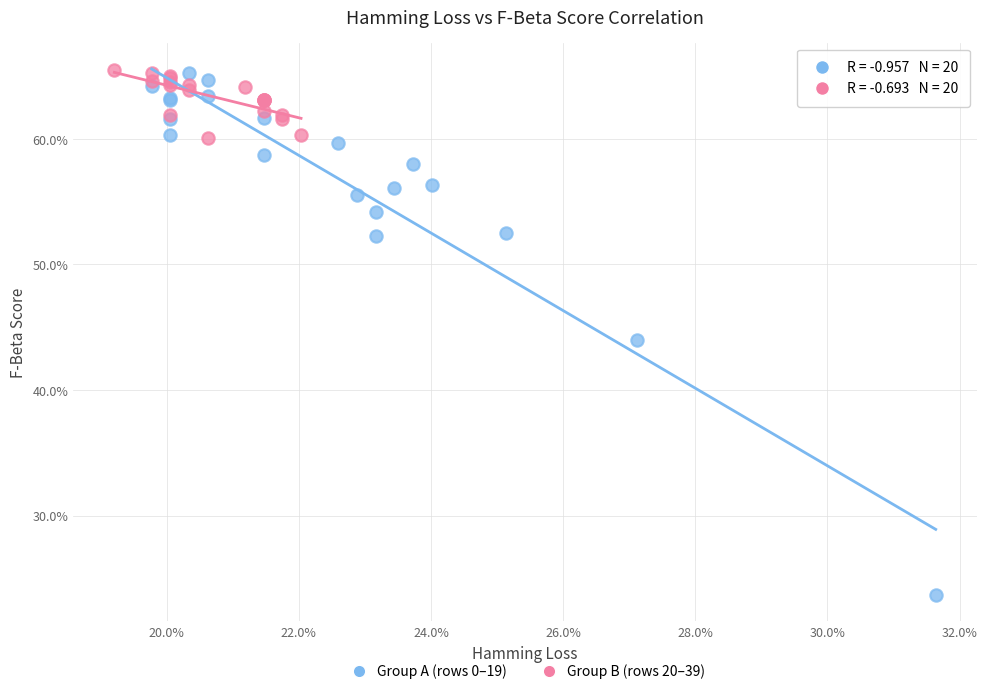

What are all the series names shown in the legend?

Group A (rows 0–19), Group B (rows 20–39)